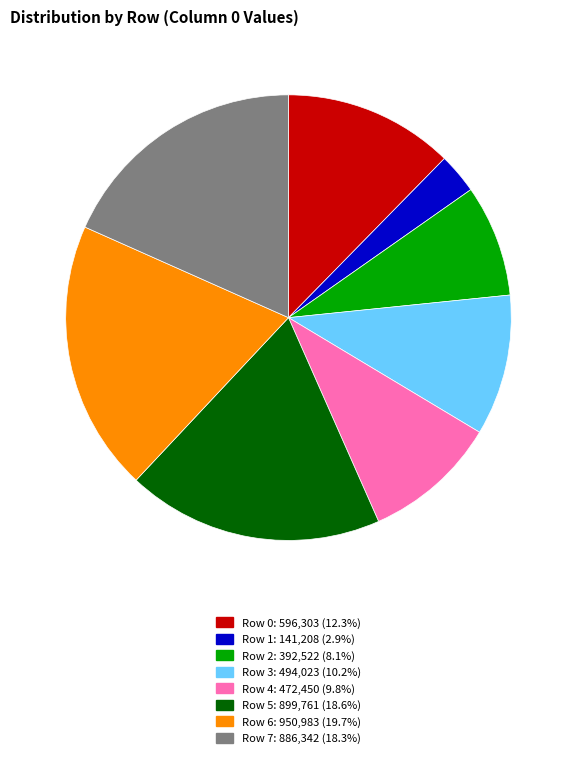

Do Row 3 and Row 7 together represent more than half of the pie?

No